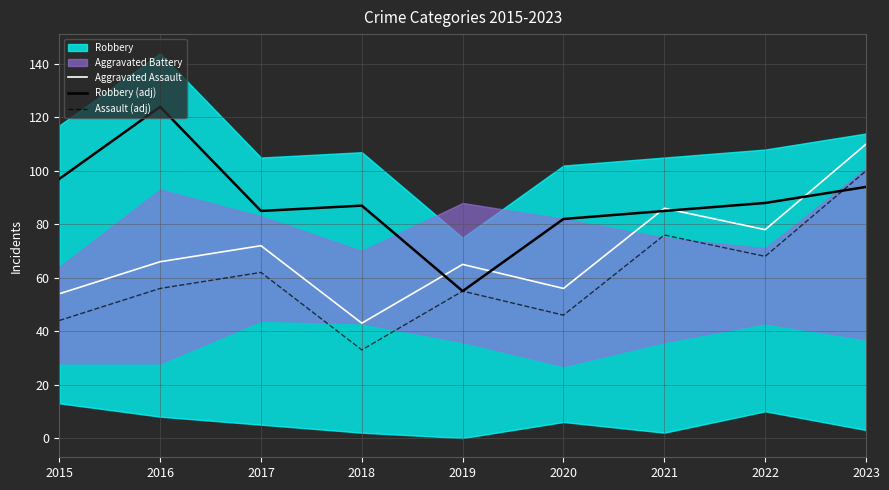

True or false: Assault (adj) and Aggravated Assault intersect in this chart.

False